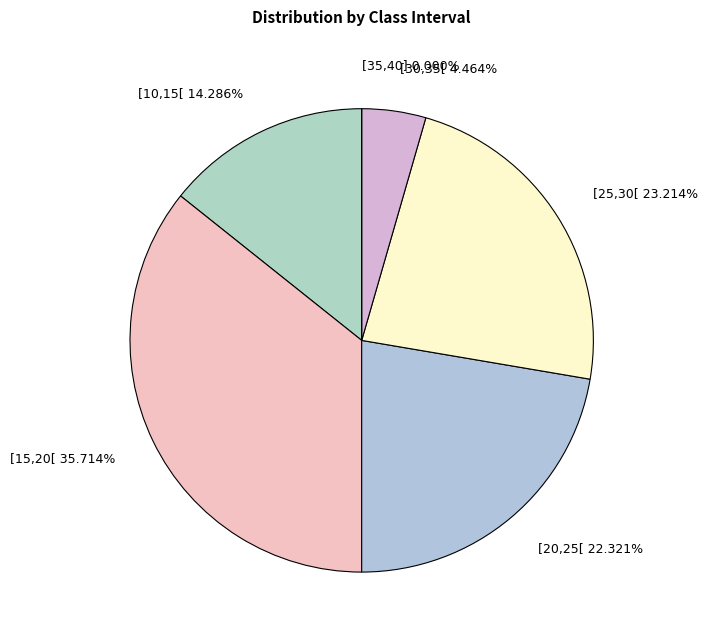

To the nearest percent, what is the difference between the largest and smallest slice percentages?

36%